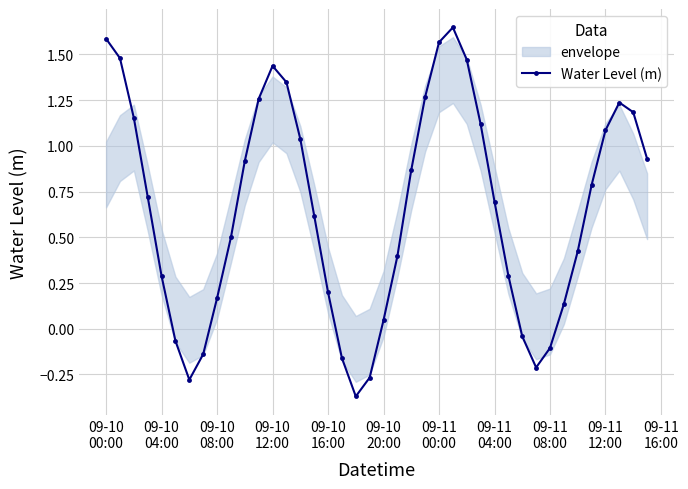

What is the sum of all values?

26.2